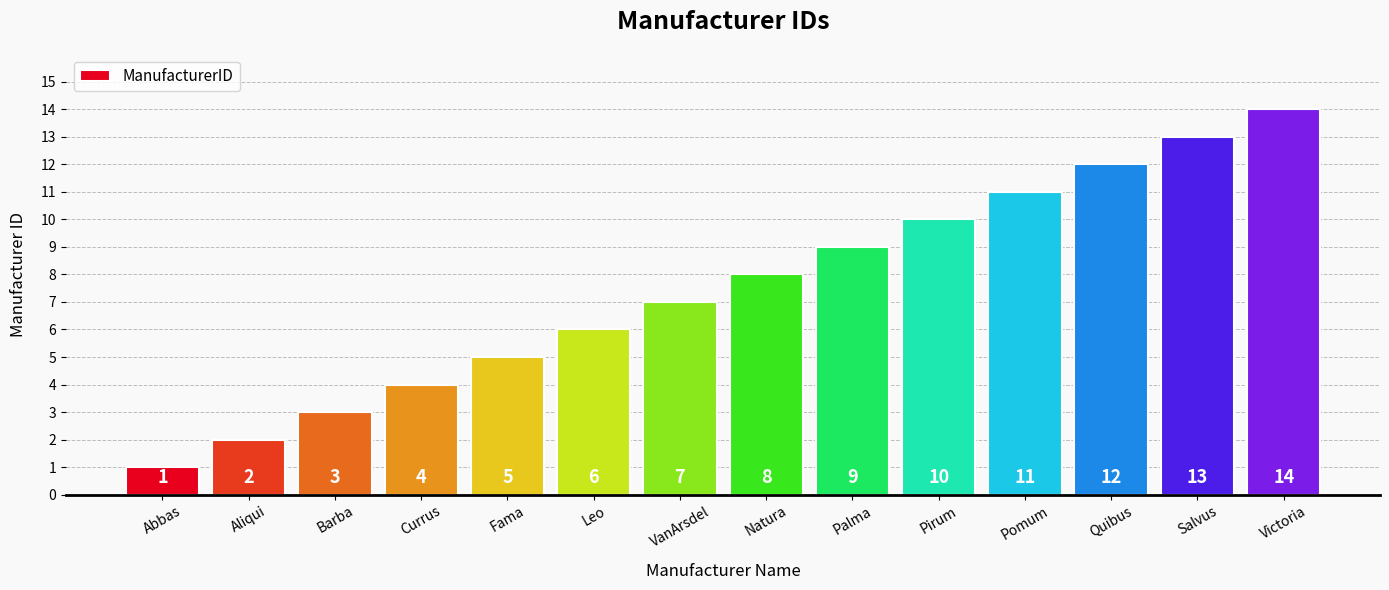

What is the change in value from Leo to Victoria?

+8